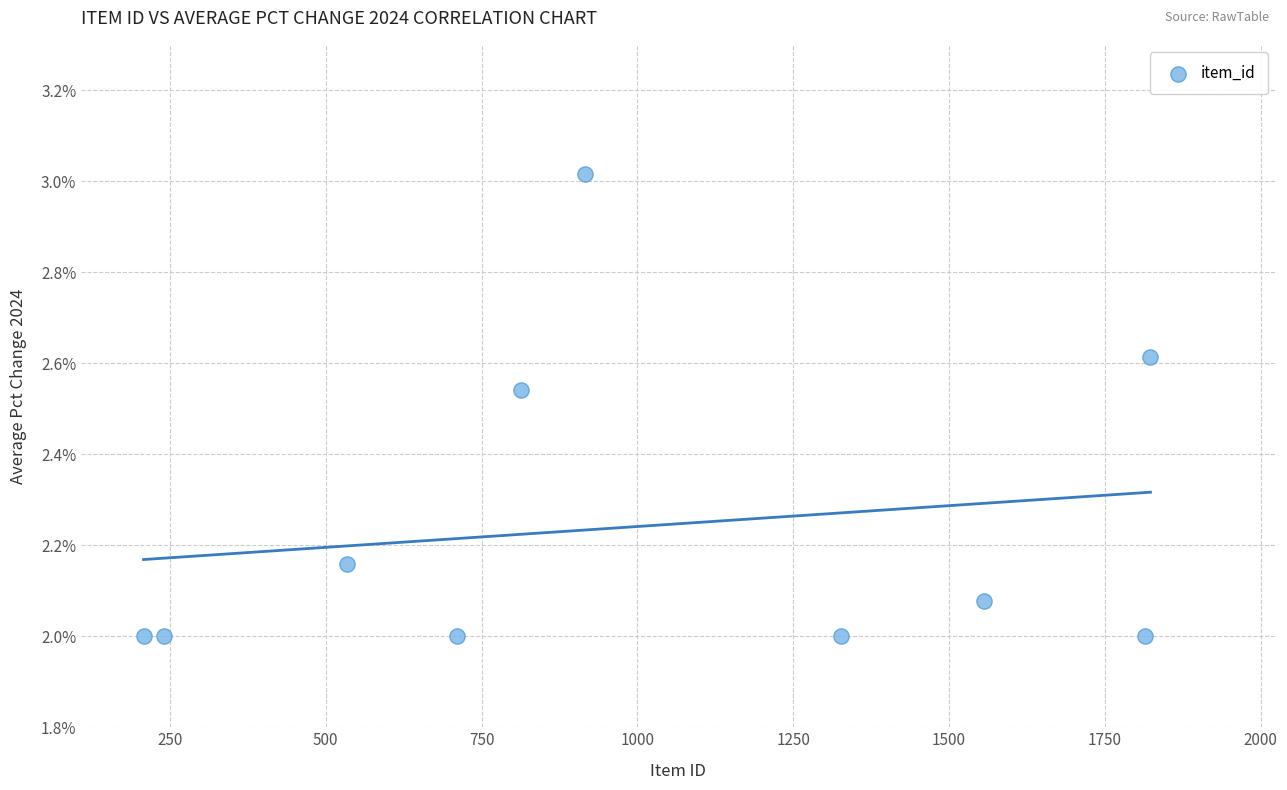

What is the range of X values (max minus min)?

1615.0